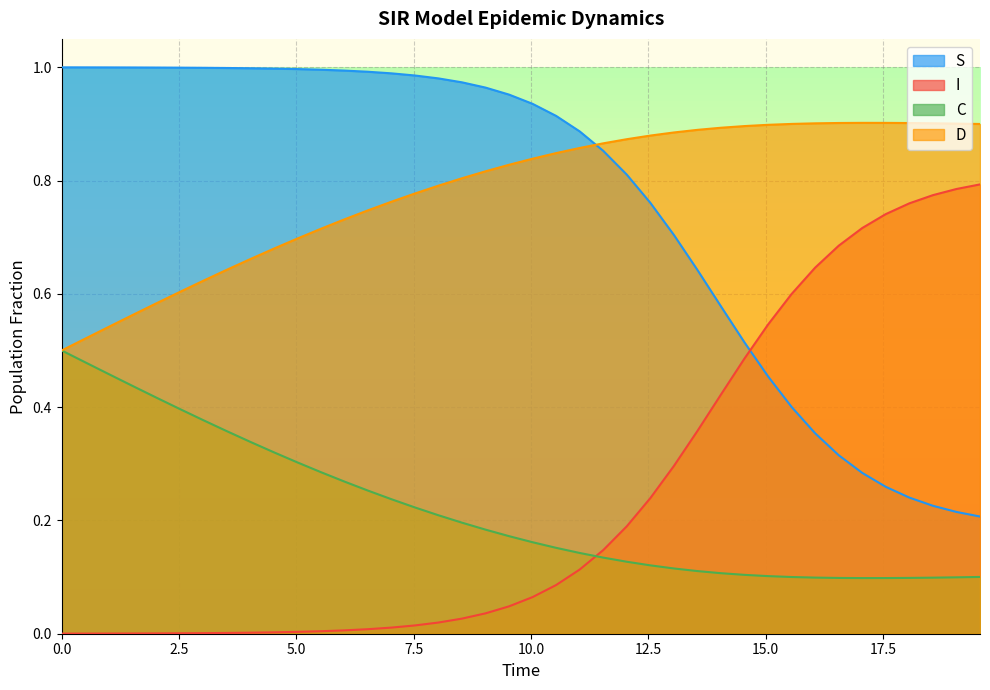

List the series in order of their peak value, highest first.

S, D, I, C